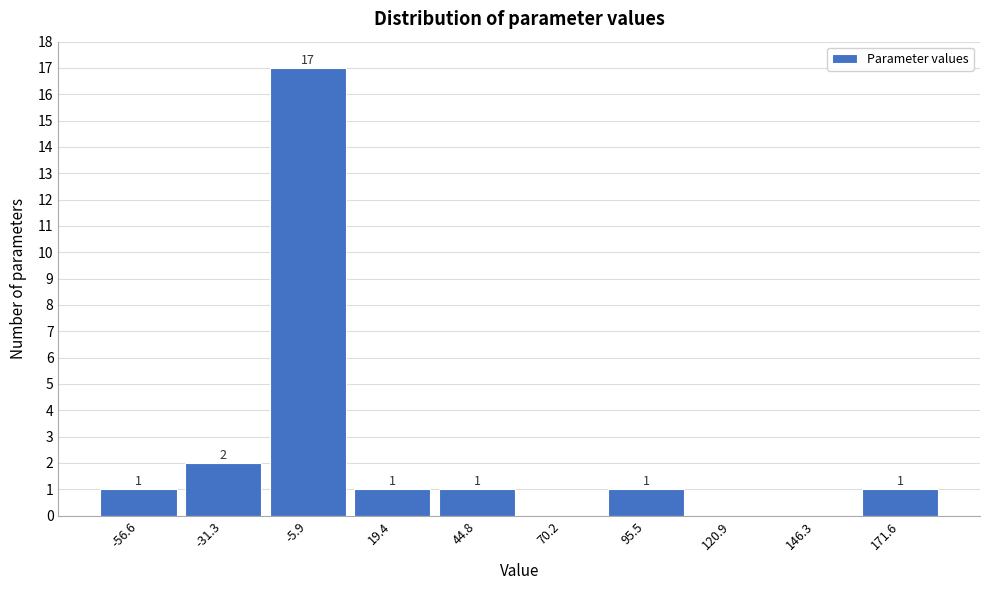

Reading left to right, what are all the values shown in this chart?

-56.6=1	-31.3=2	-5.9=17	19.4=1	44.8=1	70.2=0	95.5=1	120.9=0	146.3=0	171.6=1